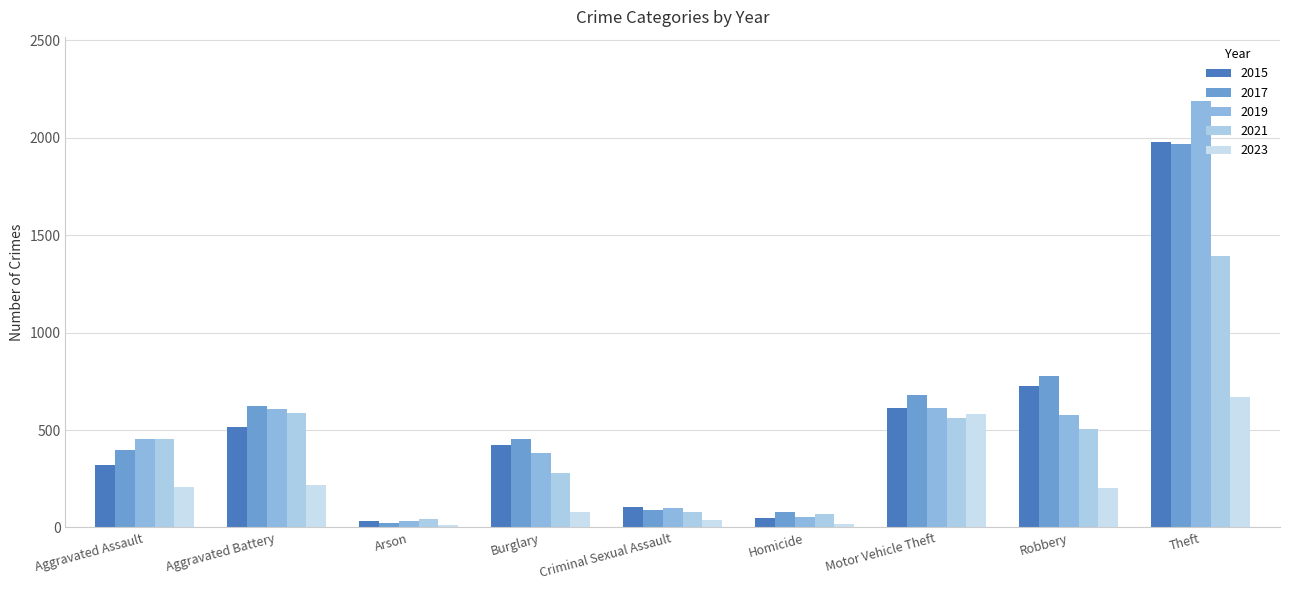

Is it true that 2023 equals 20 at Homicide?

True